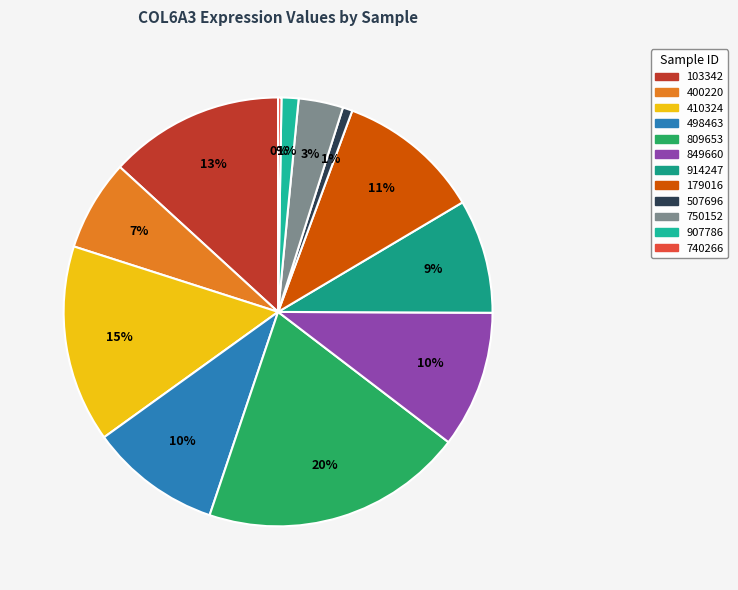

Does any single category account for the majority?

No